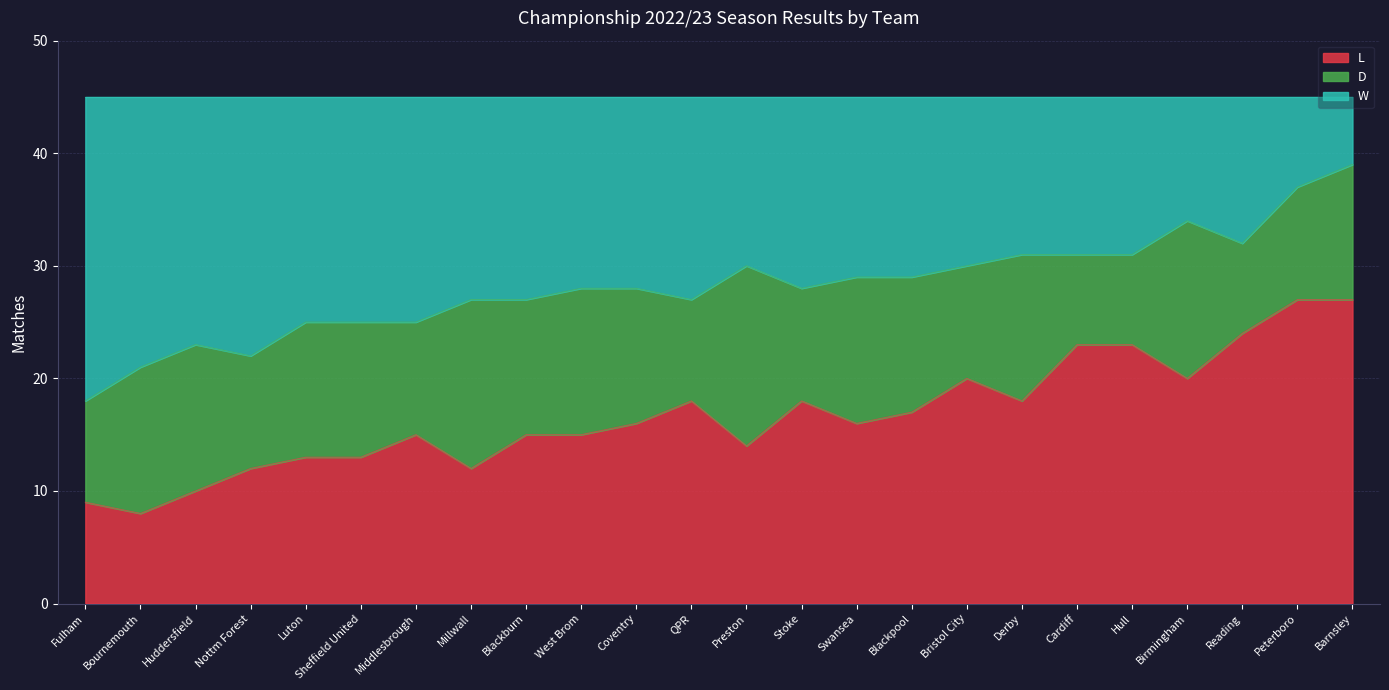

What is the total value across all series at Stoke?

45